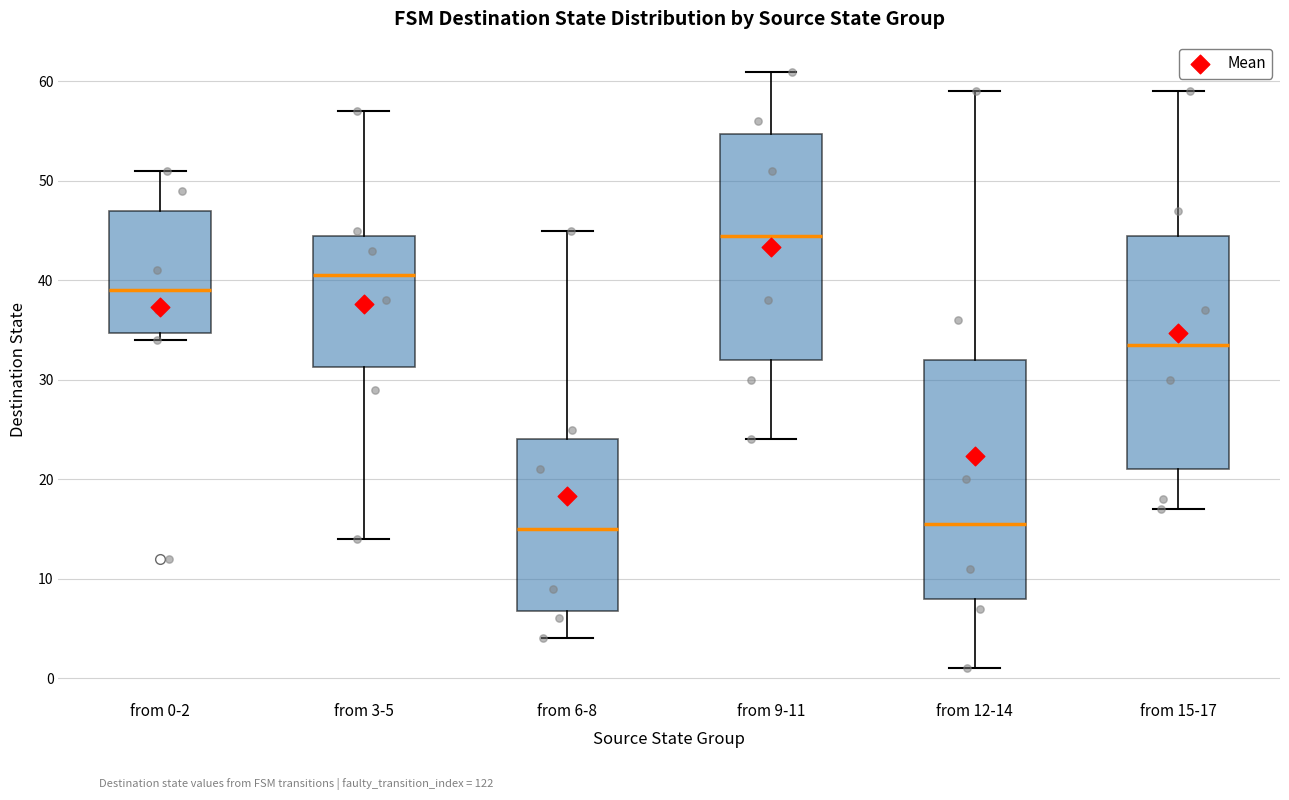

Reading left to right, read every box against the y-axis: the position of its median line, the range the box covers, and the ends of its whiskers. The values are not printed on the chart, so give them approximately, as read against the axis.

from 0-2: median 39, box 35 to 47, whiskers 34 to 51
from 3-5: median 41, box 31 to 45, whiskers 14 to 57
from 6-8: median 15, box 7 to 24, whiskers 4 to 45
from 9-11: median 45, box 32 to 55, whiskers 24 to 61
from 12-14: median 16, box 8 to 32, whiskers 1 to 59
from 15-17: median 34, box 21 to 45, whiskers 17 to 59